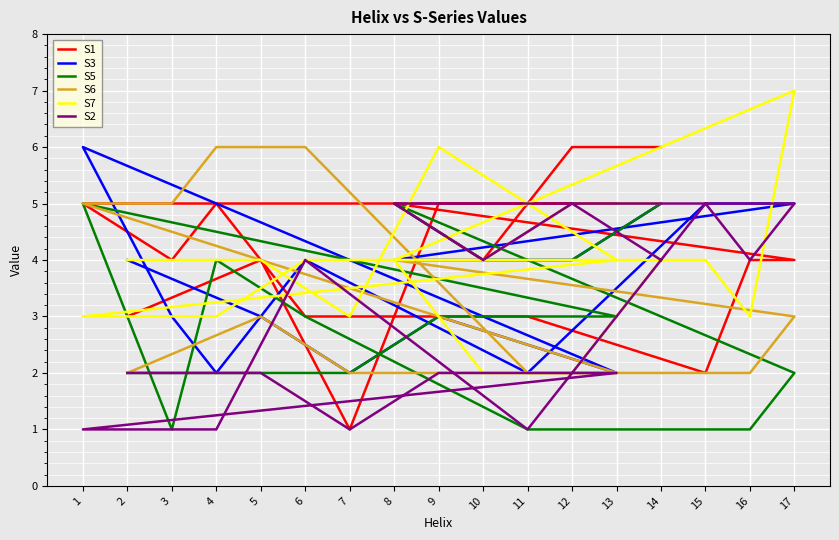

Does the chart display data point markers on the line(s)?

No